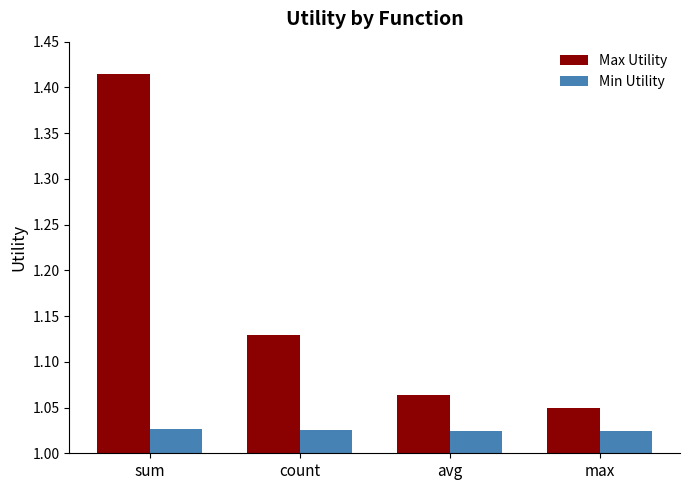

Which series has the largest range (max minus min)?

Max Utility